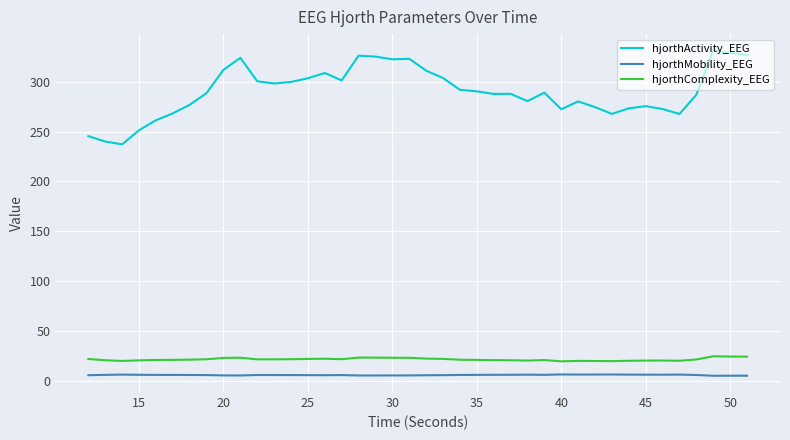

Count the number of categories in the chart.

40